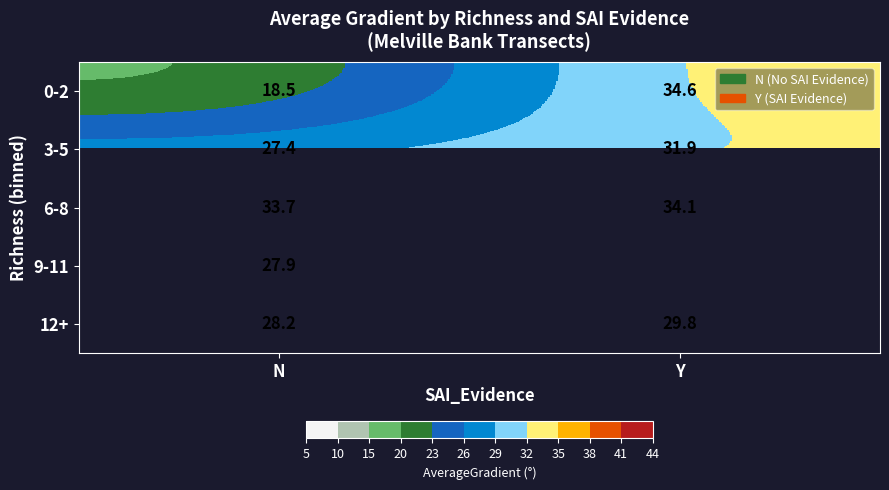

List the labels in order of 0-2 value, smallest first.

N, Y